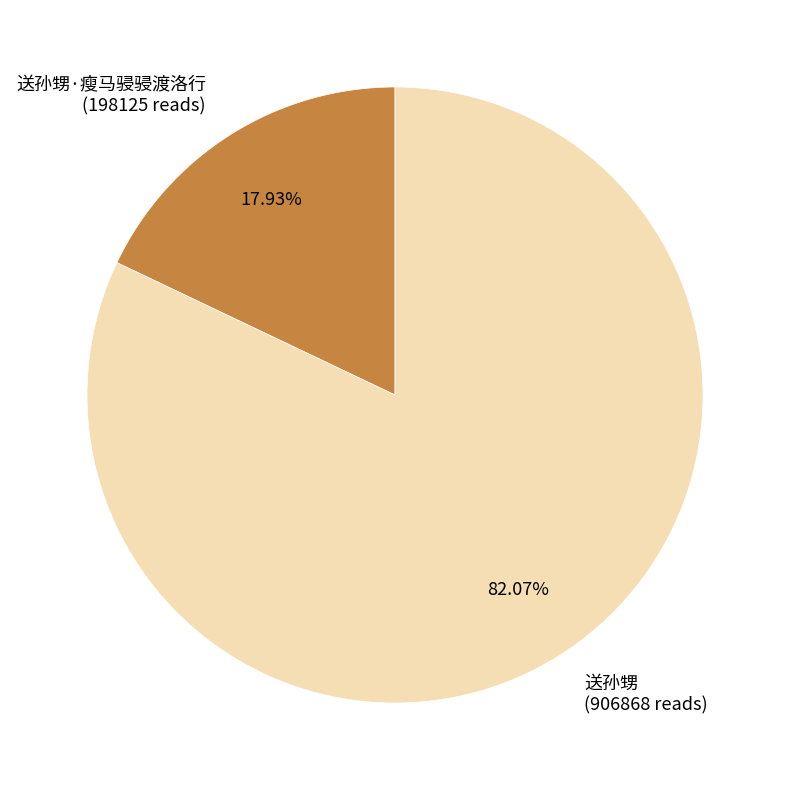

Is the sum of 送孙甥 (906868 reads) and 送孙甥·瘦马骎骎渡洛行 (198125 reads) greater than half?

Yes